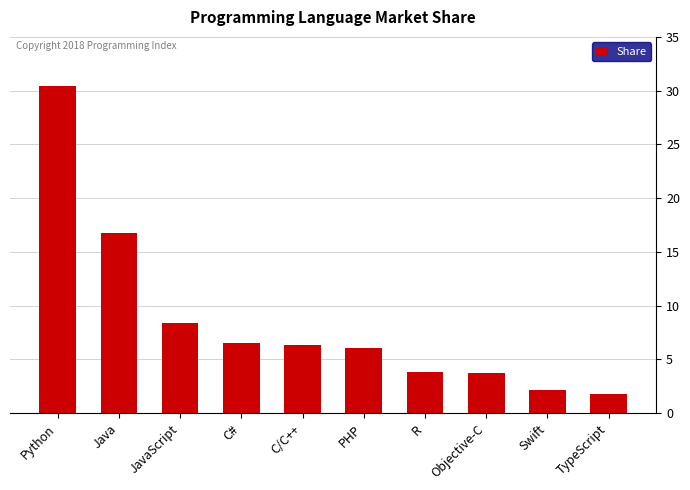

What is the label of the 10th bar from the right?

Python